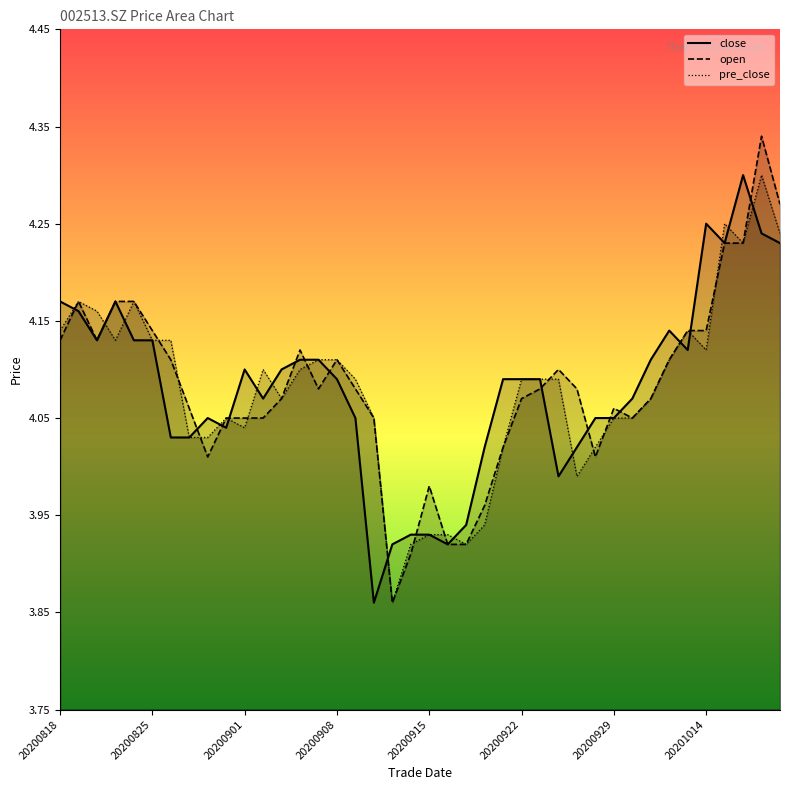

At which label does pre_close reach its peak?

20201019